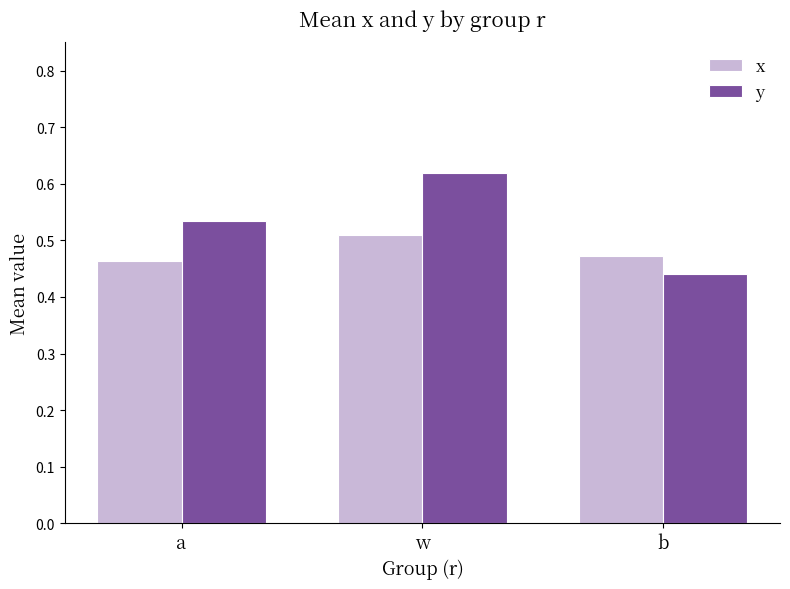

At which label is y closest to 0?

b